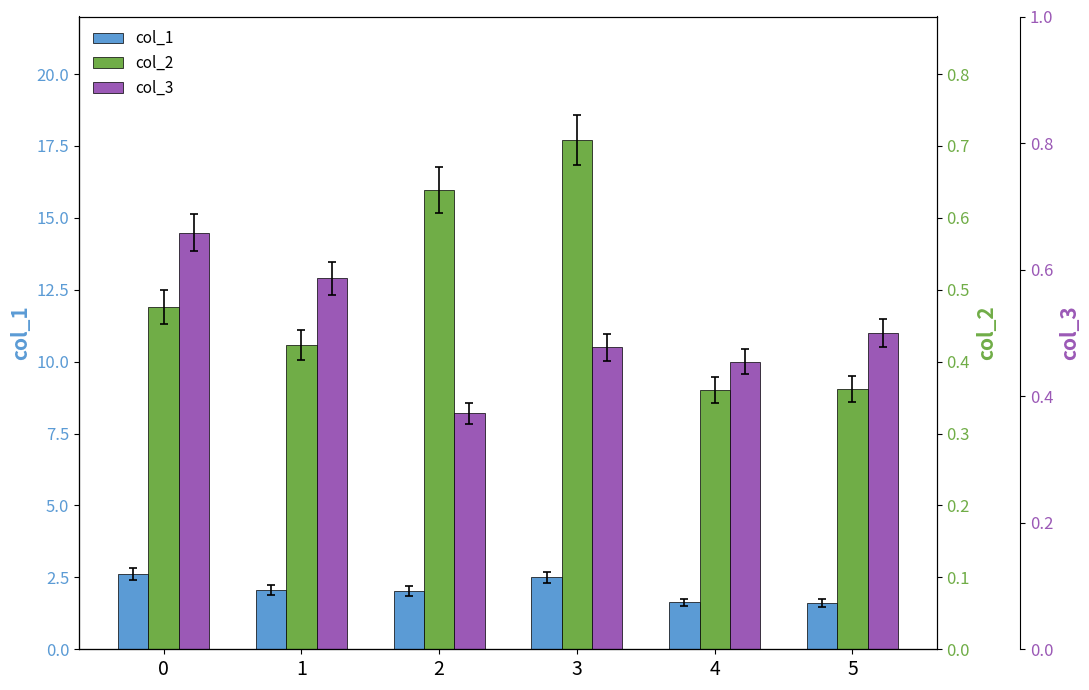

Where is col_3 nearest to the value 11?

5